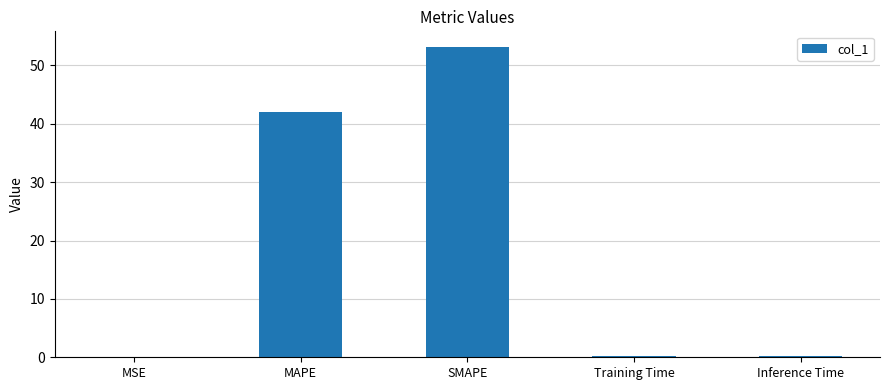

True or false: the data shows 82.1 at SMAPE.

False